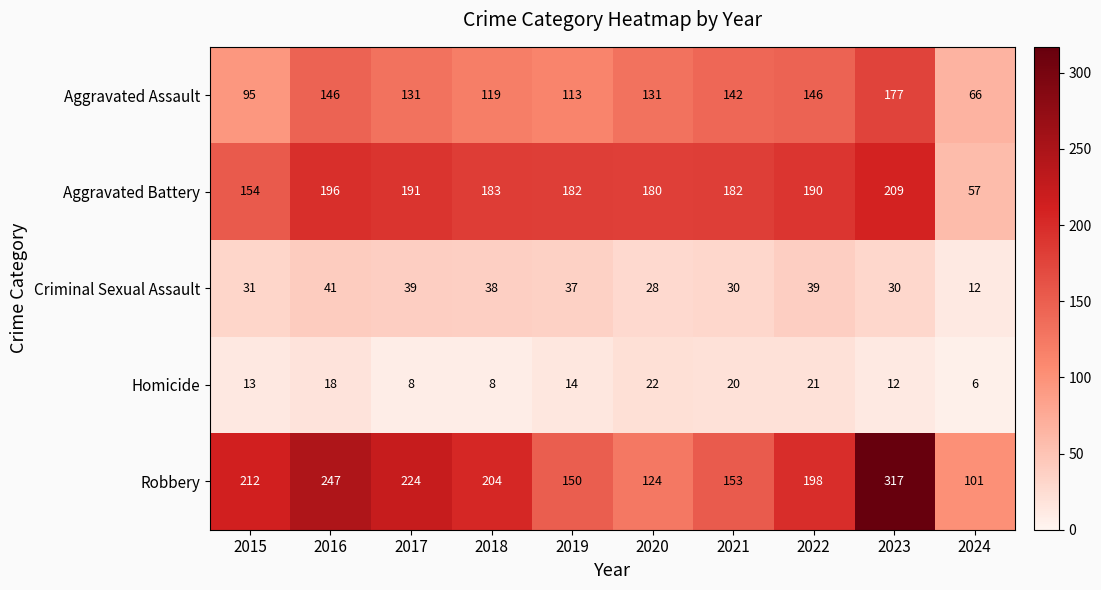

Which category has the highest value across all series?

2023